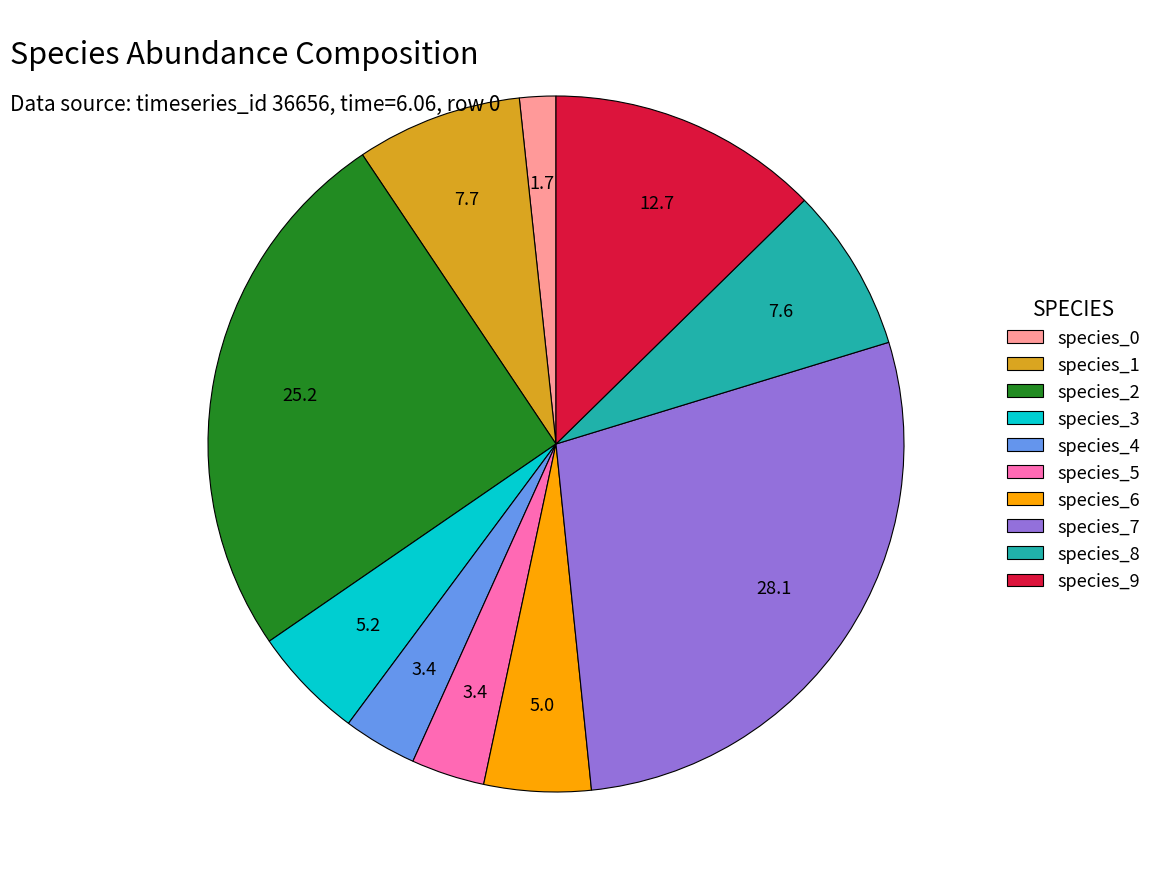

Is the sum of species_4 and species_3 greater than half?

No